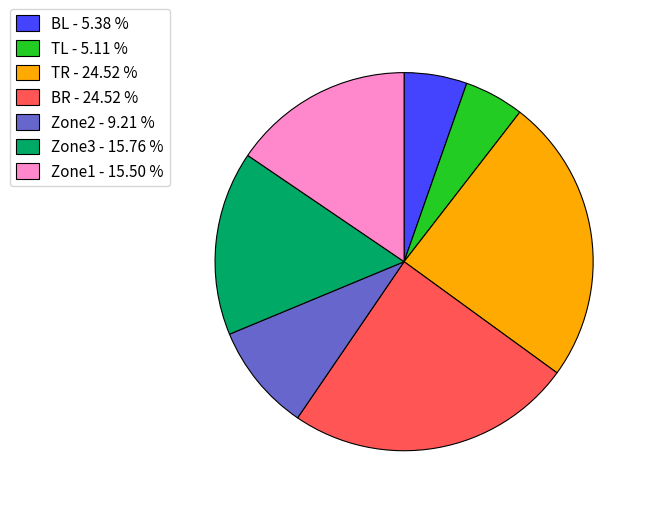

Is there a majority slice in this chart?

No